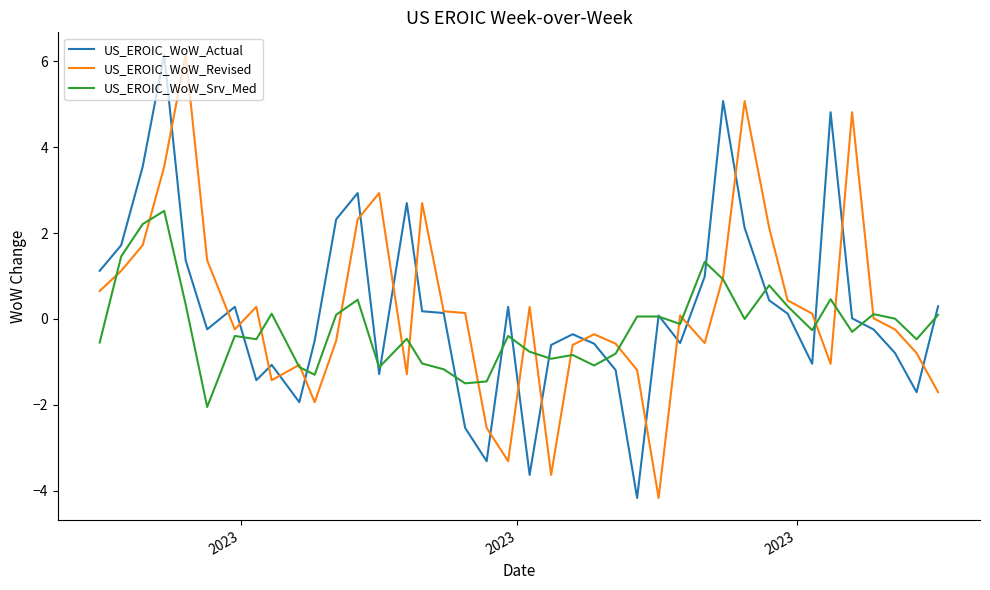

What is the highest value of the US_EROIC_WoW_Srv_Med series?

2.5